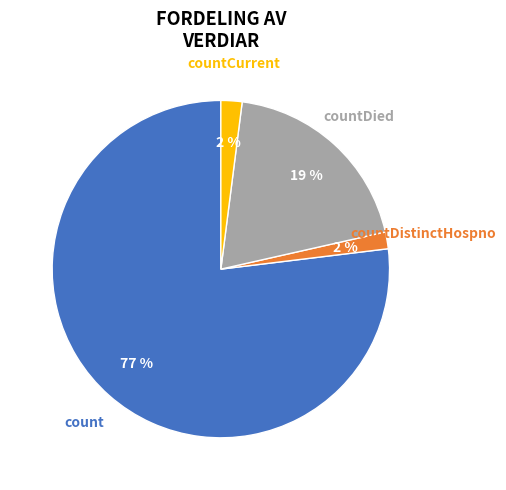

To the nearest percent, what is the difference between the largest and smallest slice percentages?

75%